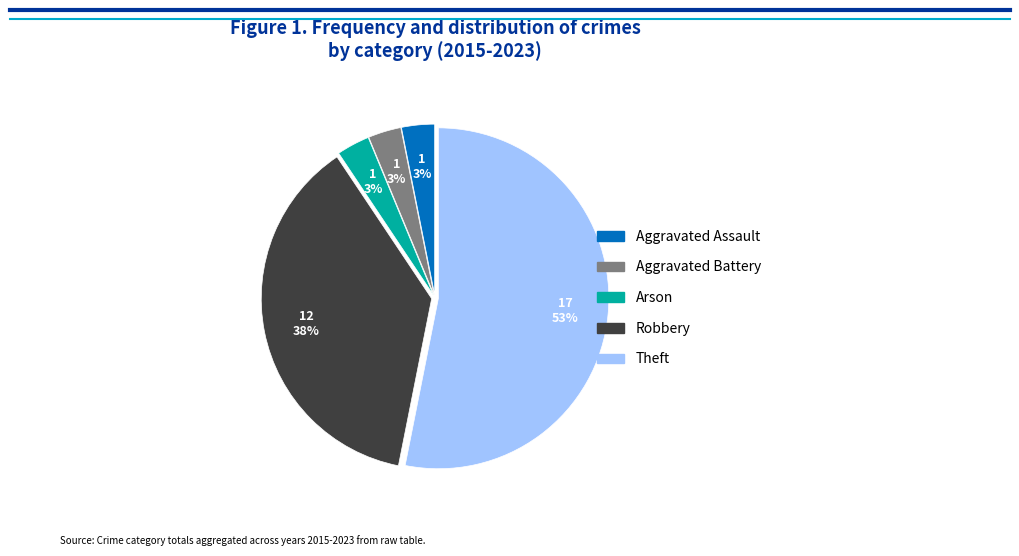

To the nearest percent, what percentage of the pie is Aggravated Battery?

3%